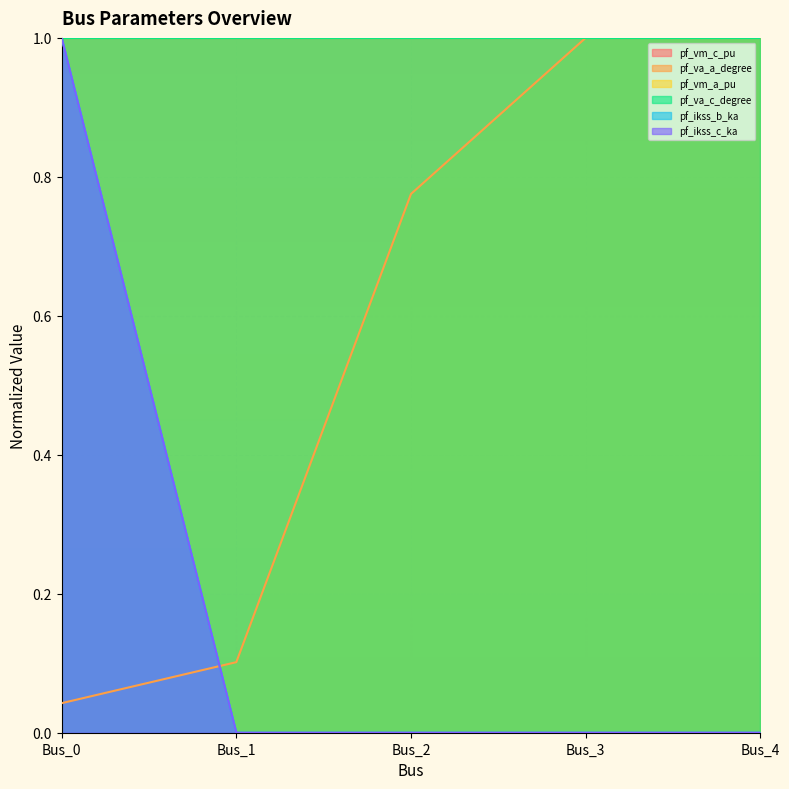

In pf_va_a_degree, how many points are higher than both neighbors (excluding endpoints)?

1